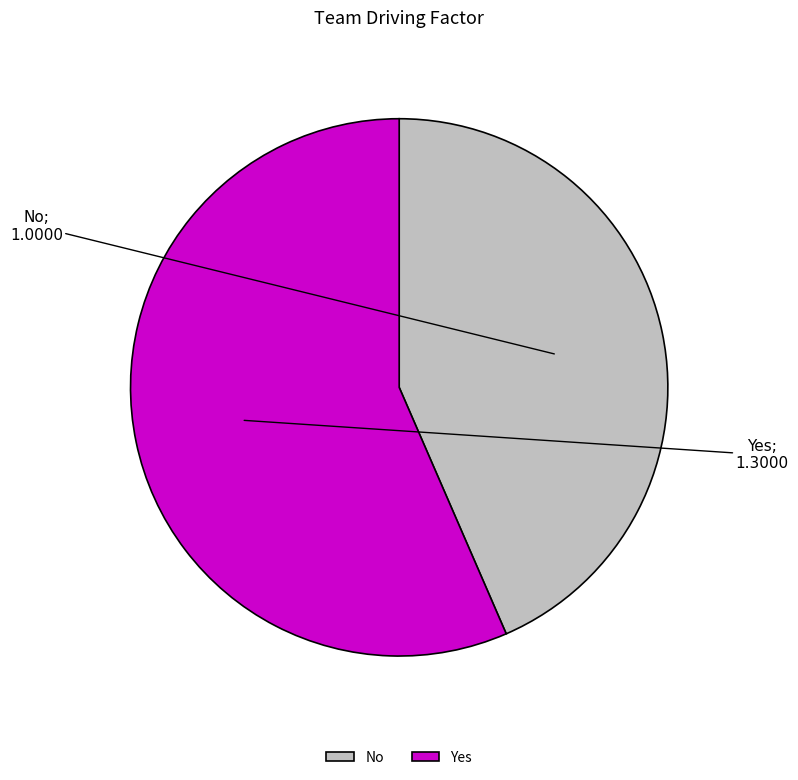

Combined, do Yes and No account for over 50%?

Yes